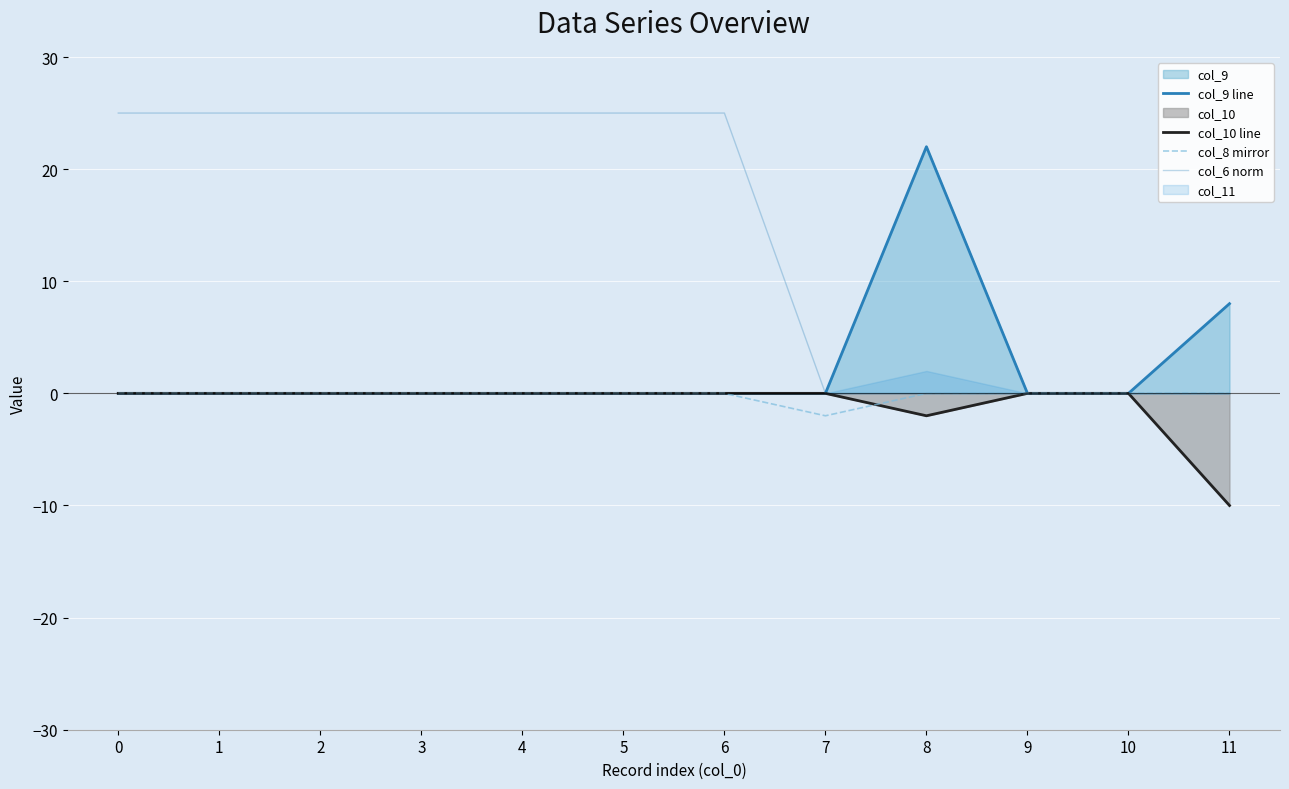

True or false: col_10 line and col_9 line cross at least once.

False